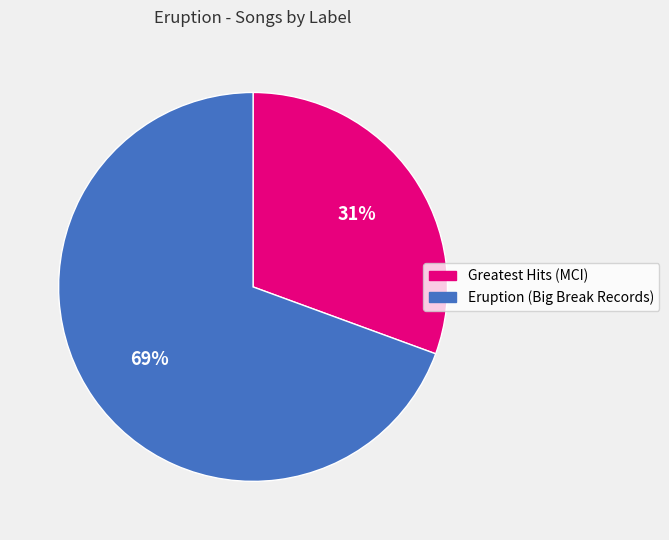

What percentage is the Greatest Hits (MCI) slice, to the nearest percent?

31%